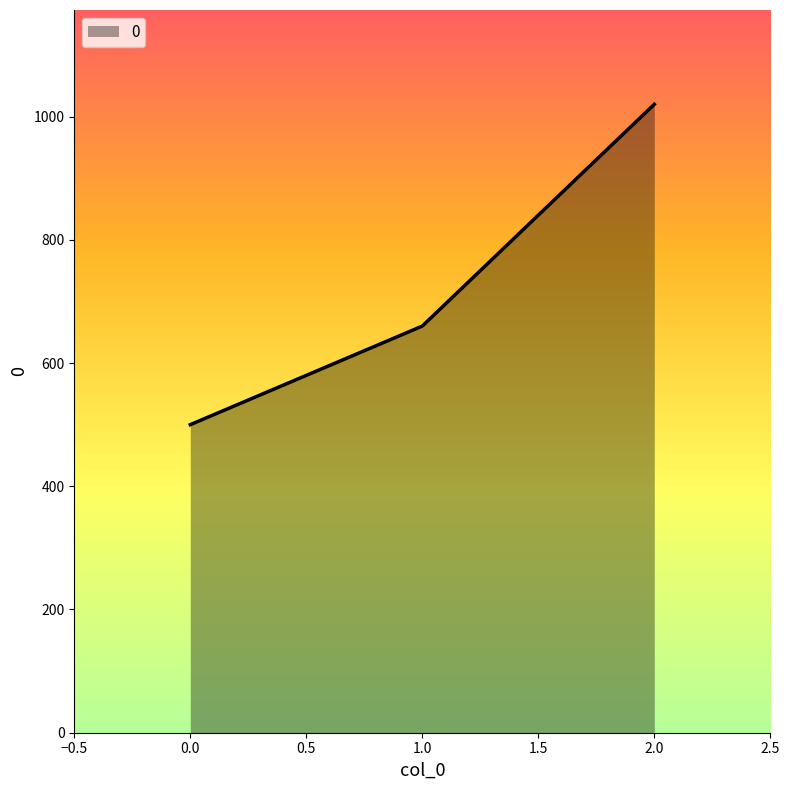

What is the maximum value shown in the chart?

1020